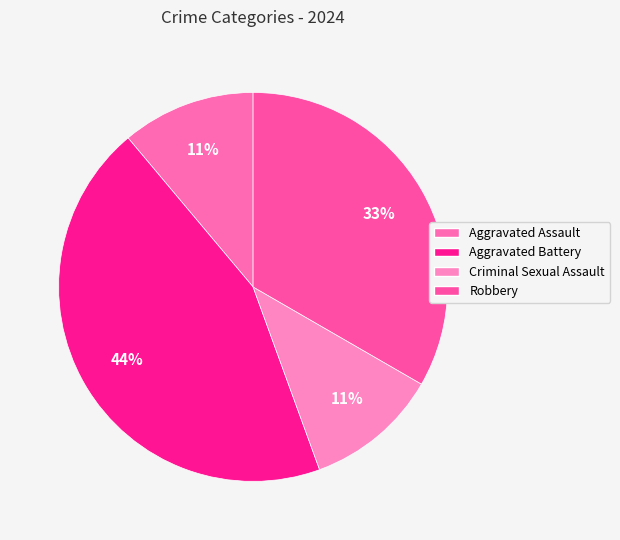

Count the number of slices in the pie.

4